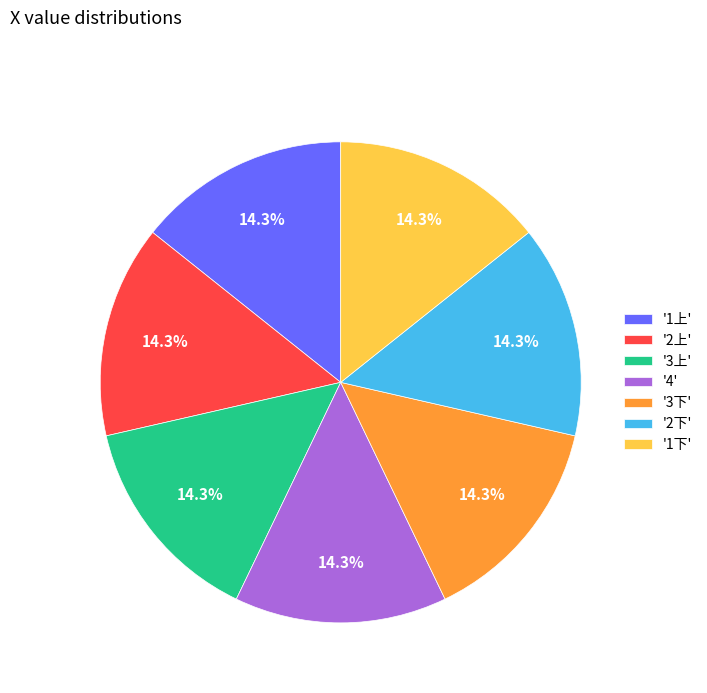

Is the sum of '2上' and '1下' greater than half?

No